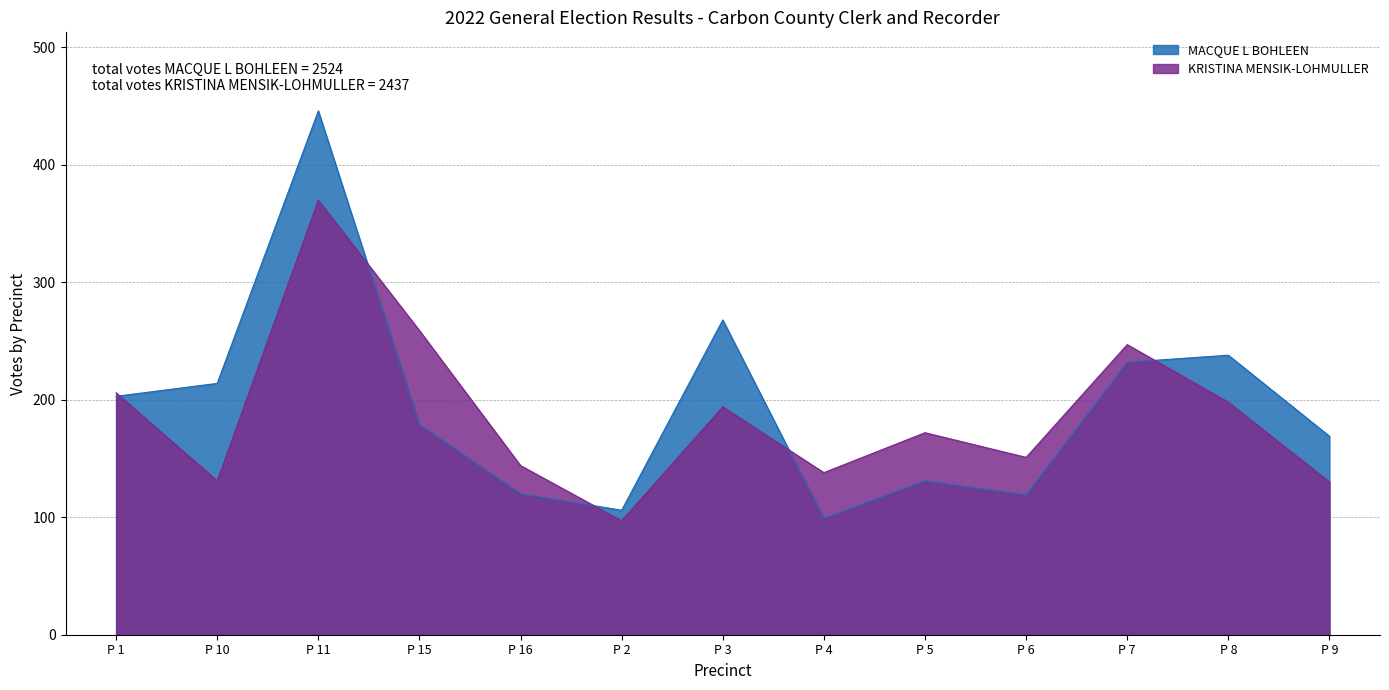

Reading left to right, what are all the values shown in this chart?

MACQUE L BOHLEEN: 203	214	446	179	120	106	268	99	131	119	232	238	169
KRISTINA MENSIK-LOHMULLER: 206	131	370	259	144	97	194	138	172	151	247	198	130